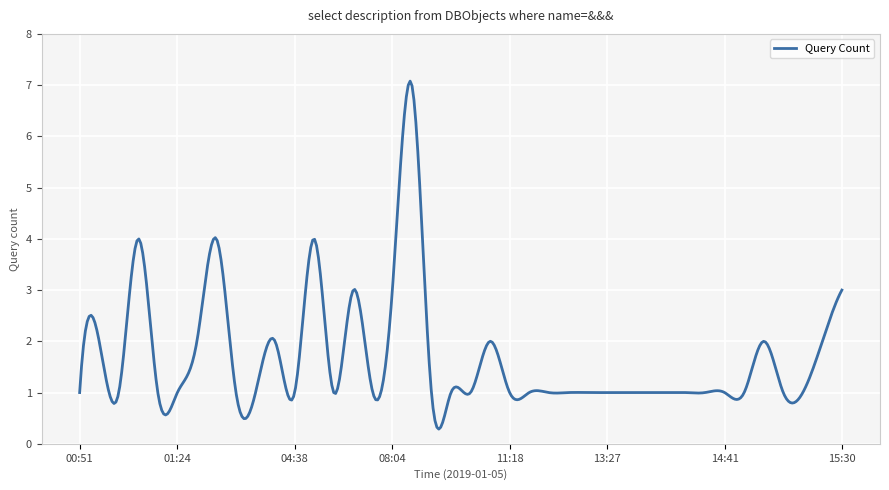

How many distinct data groups are displayed?

1